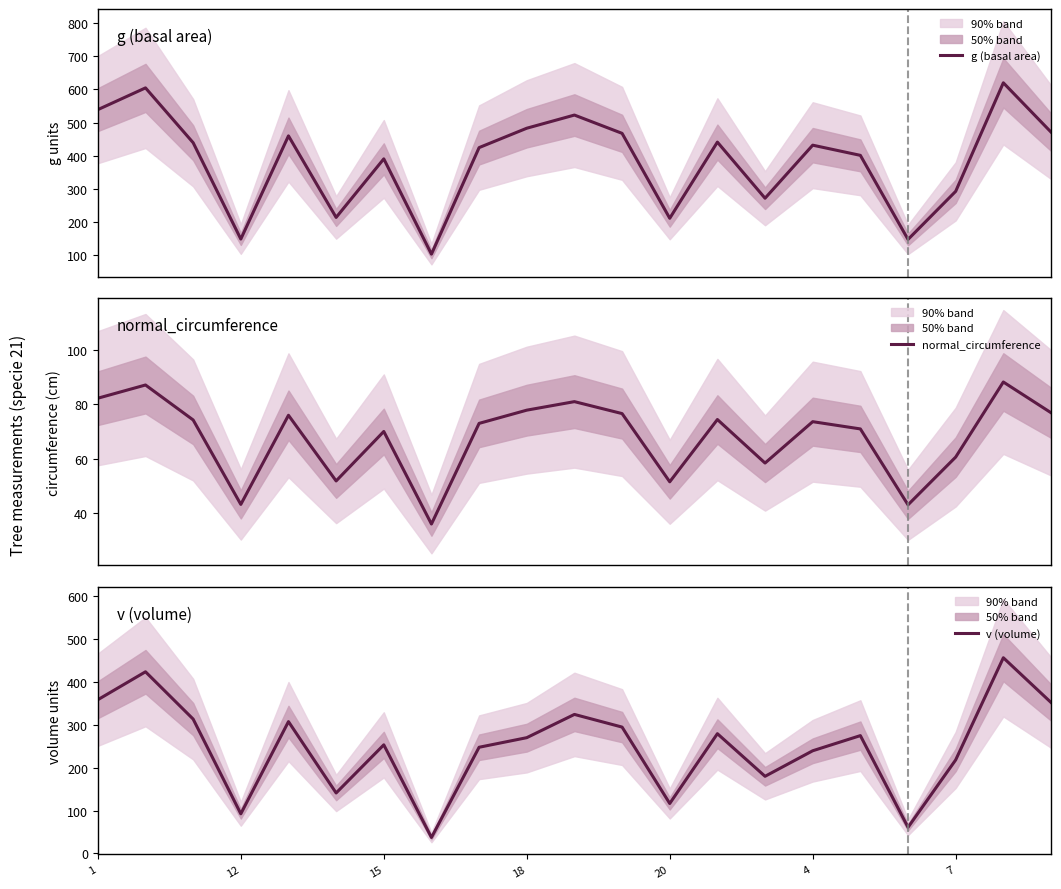

What is the minimum value for g (basal area)?

103.0